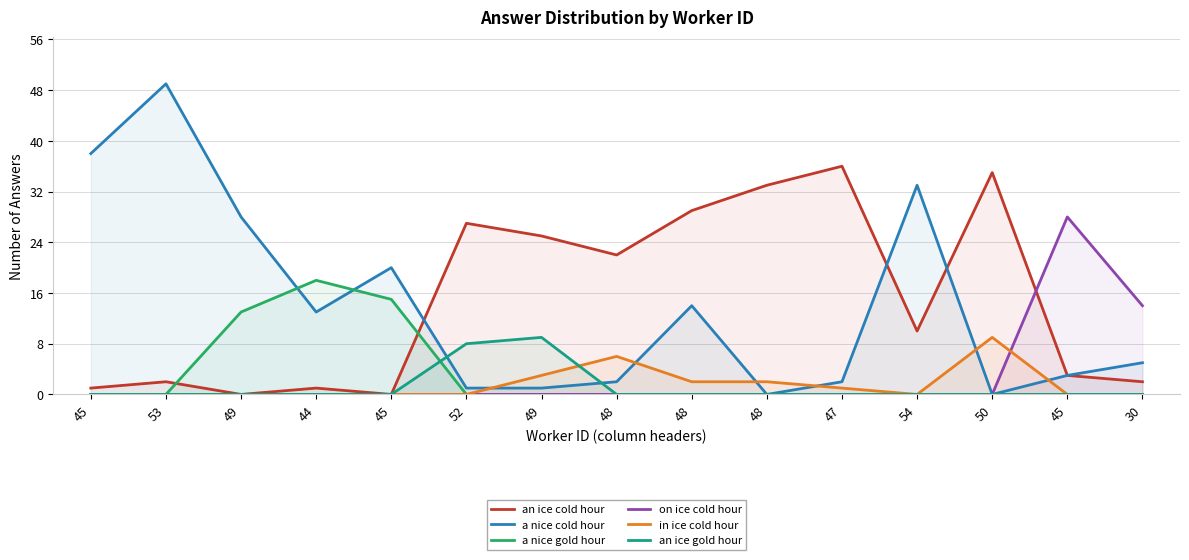

True or false: in ice cold hour and an ice cold hour intersect in this chart.

False